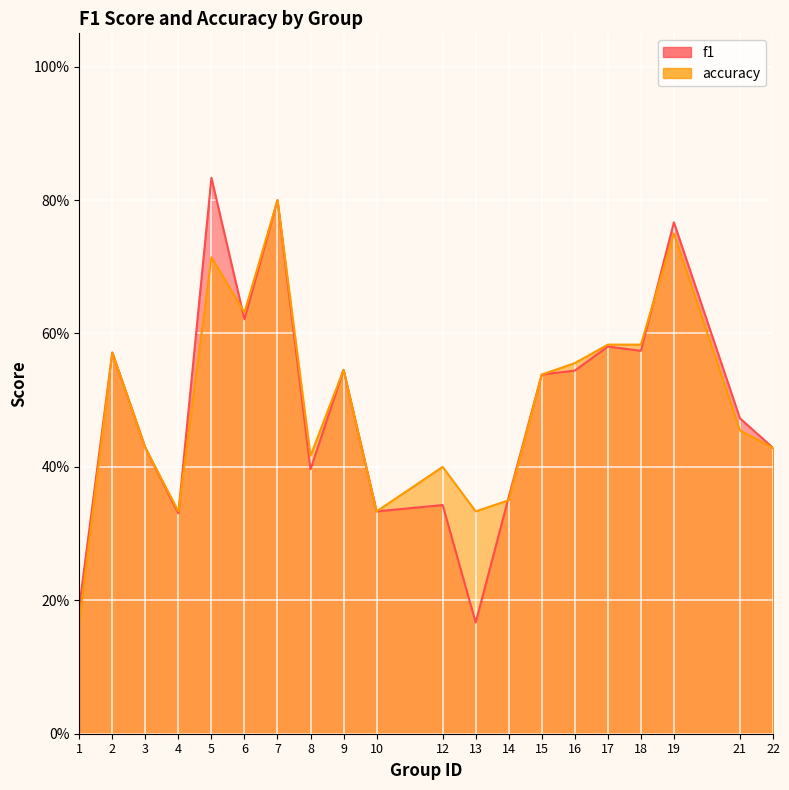

What is the highest value of the accuracy series?

0.8